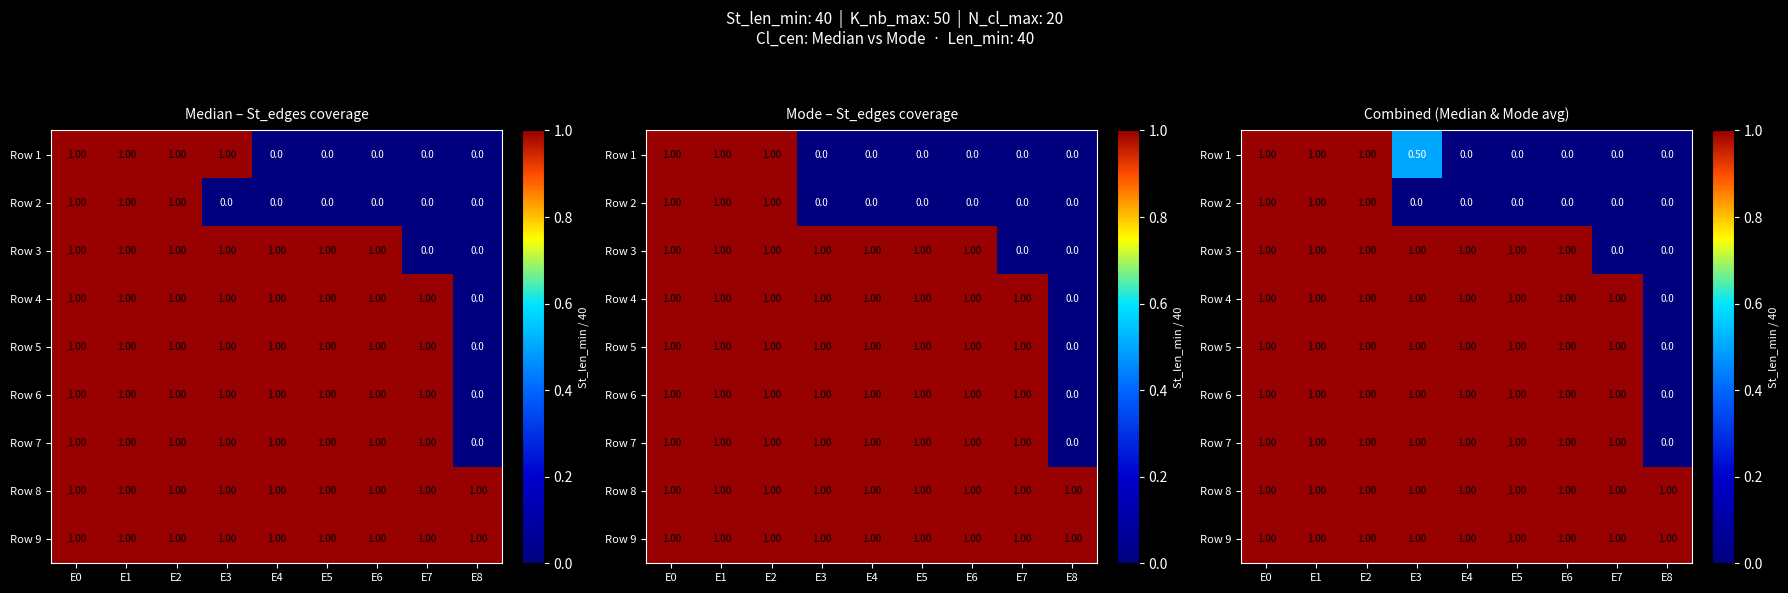

Read the Row 1 value at E2.

1.0